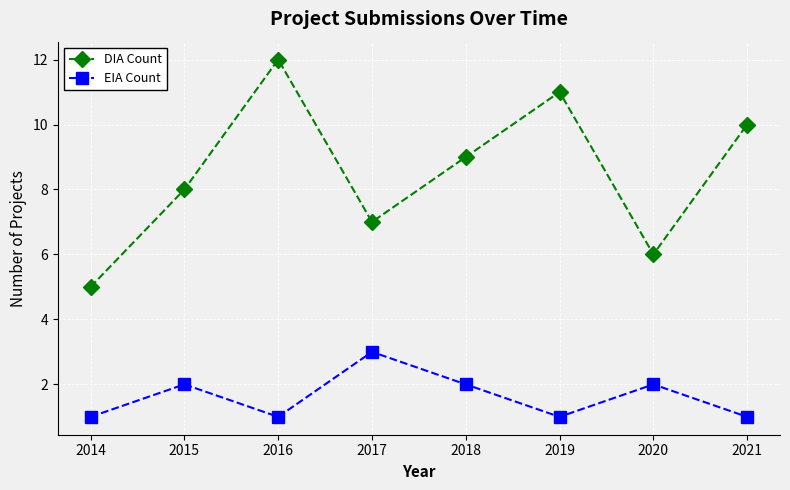

What is the minimum value shown in the chart?

1